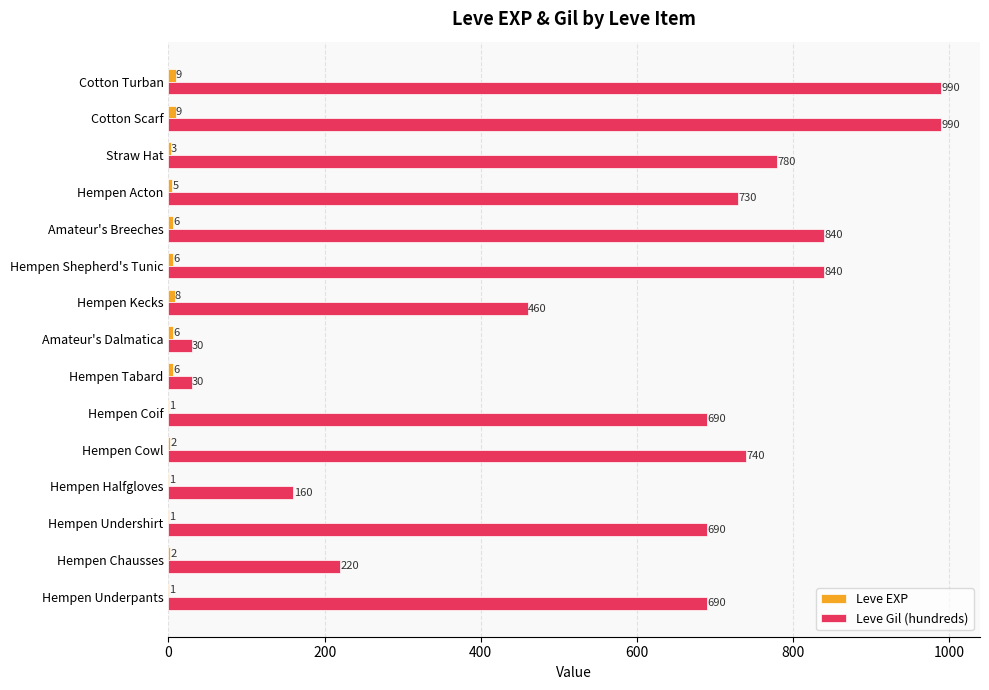

What is the highest value of the Leve Gil (hundreds) series?

990